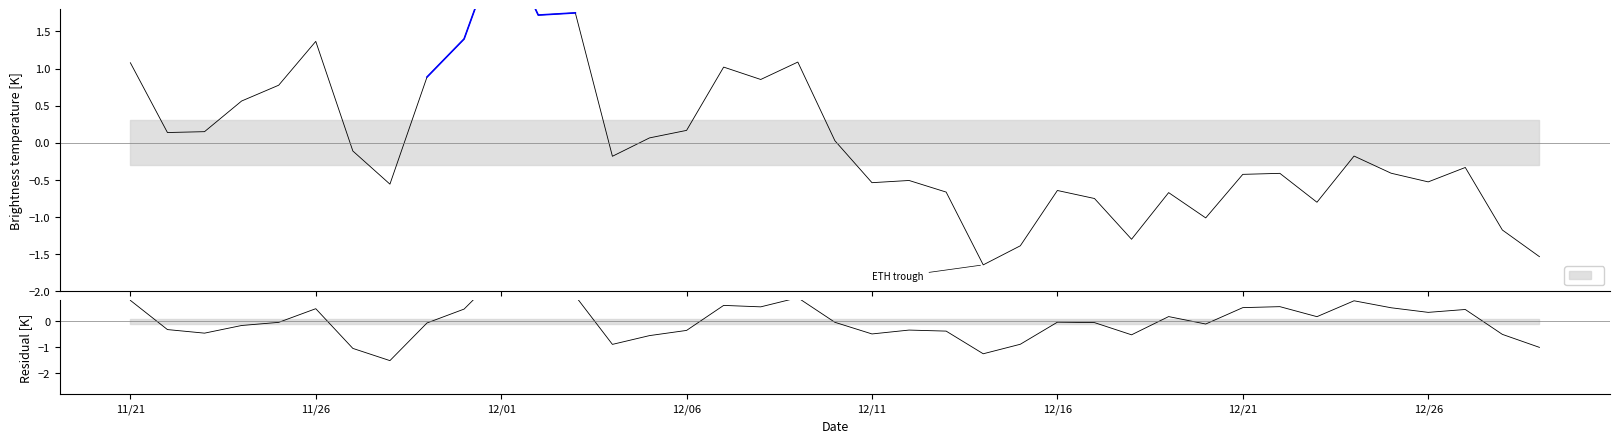

What is the value of the current_price point at the 13th from the left?

1.8